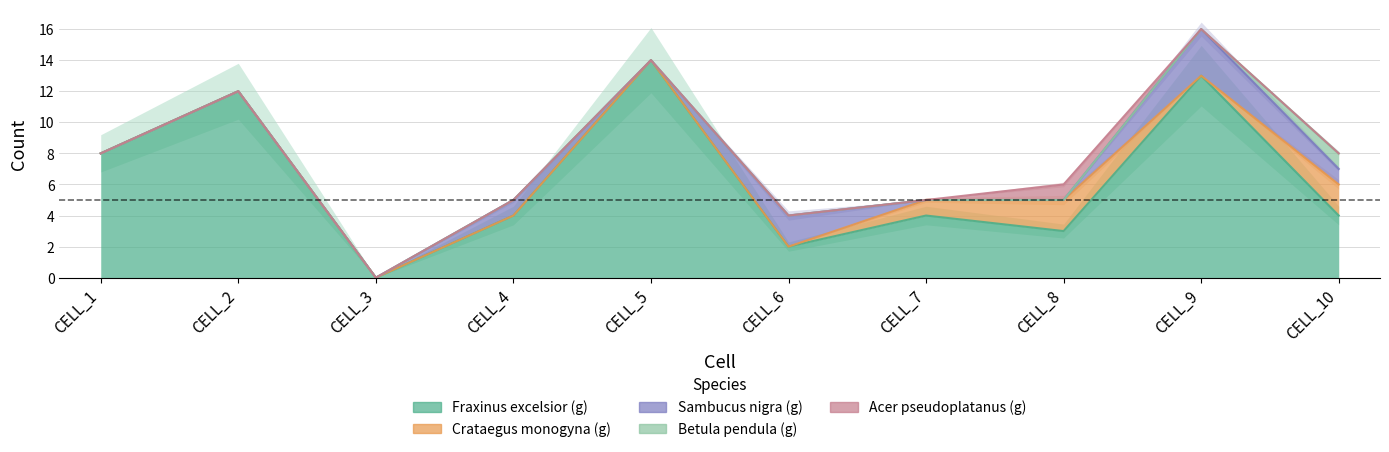

The value of Acer pseudoplatanus (g) at CELL_2 is 0. True or false?

True